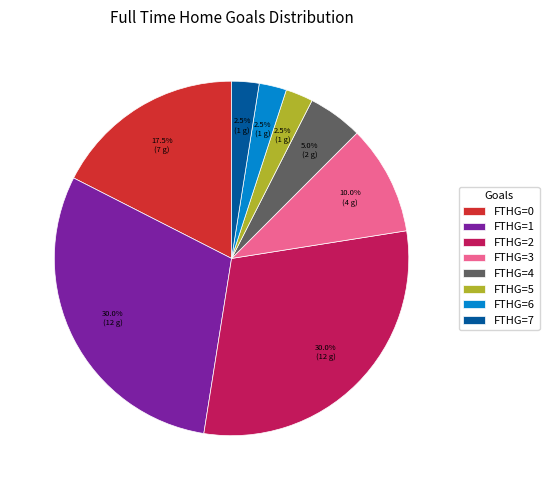

Does any single category account for the majority?

No